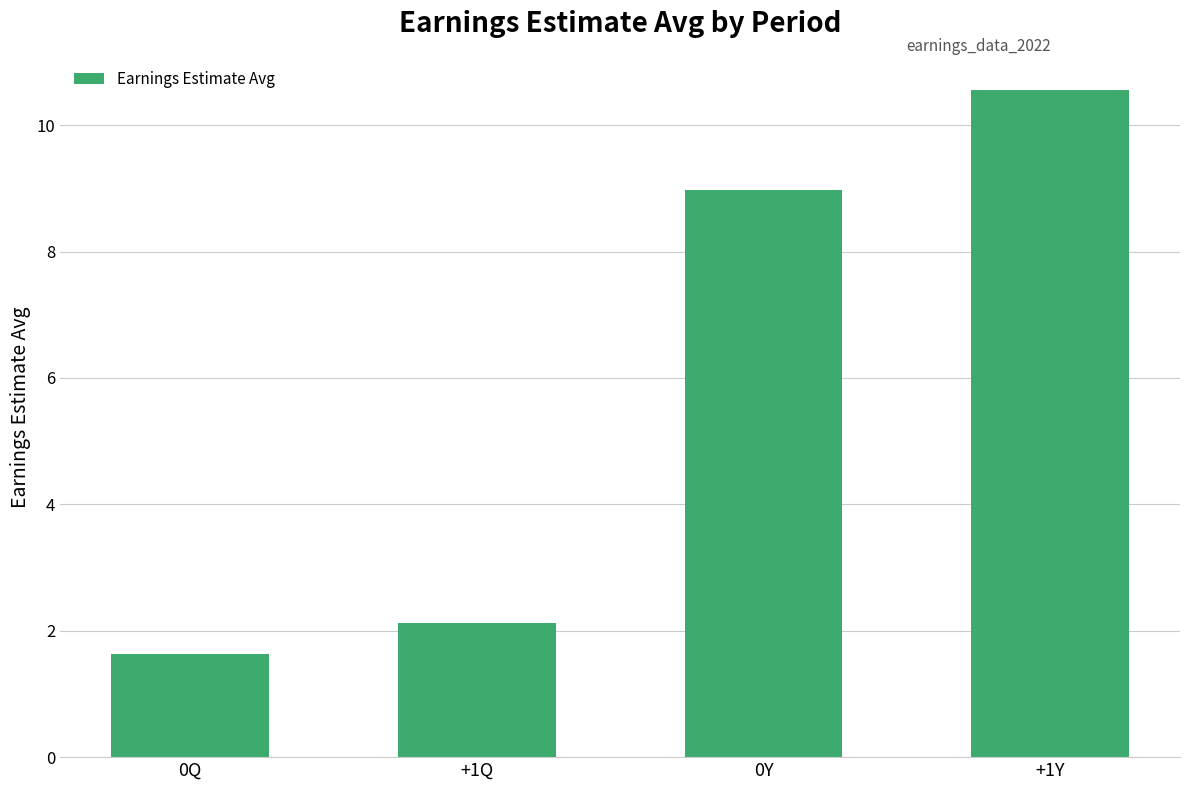

What value does the data have at 0Y?

9.0